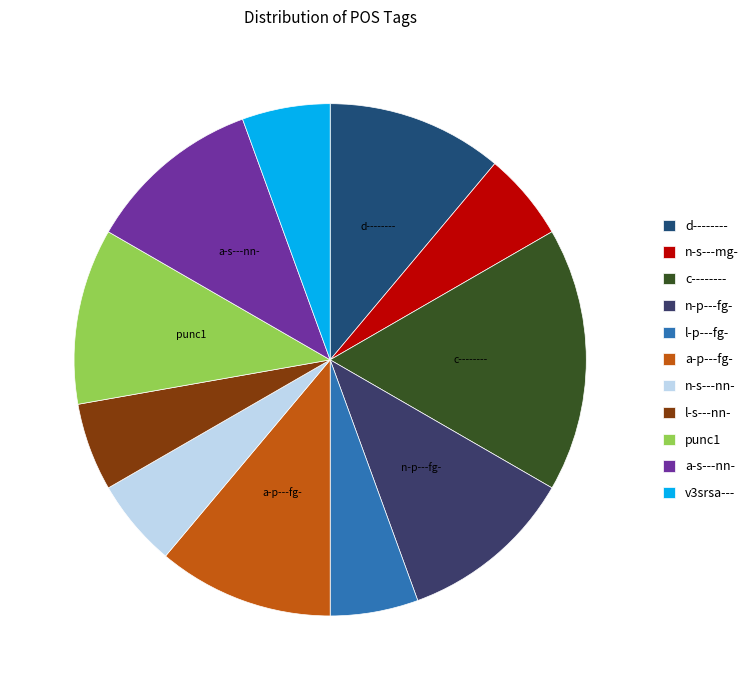

To the nearest percent, what is the difference between the largest and smallest slice percentages?

11%